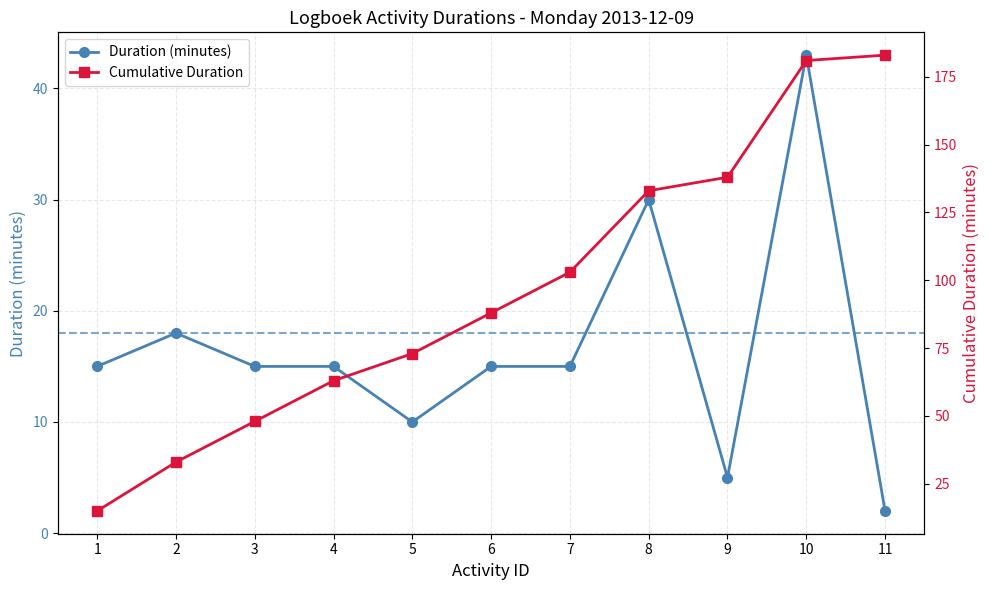

Is it true that Duration (minutes) equals 26 at 6?

False